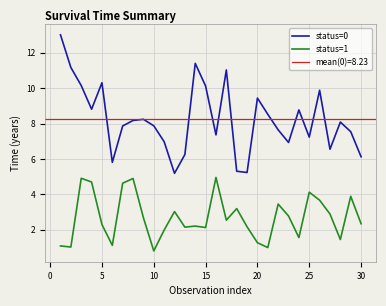

Reading left to right, list all the values displayed in this chart.

status=0: 13.0	11.2	10.1	8.8	10.3	5.8	7.9	8.2	8.2	7.9	7.0	5.2	6.2	11.4	10.1	7.4	11.0	5.3	5.2	9.4	8.5	7.6	6.9	8.8	7.2	9.9	6.5	8.1	7.5	6.1
status=1: 1.1	1.0	4.9	4.7	2.3	1.1	4.6	4.9	2.7	0.8	2.0	3.0	2.2	2.2	2.1	5.0	2.5	3.2	2.2	1.3	1.0	3.5	2.8	1.6	4.1	3.7	2.9	1.5	3.9	2.3